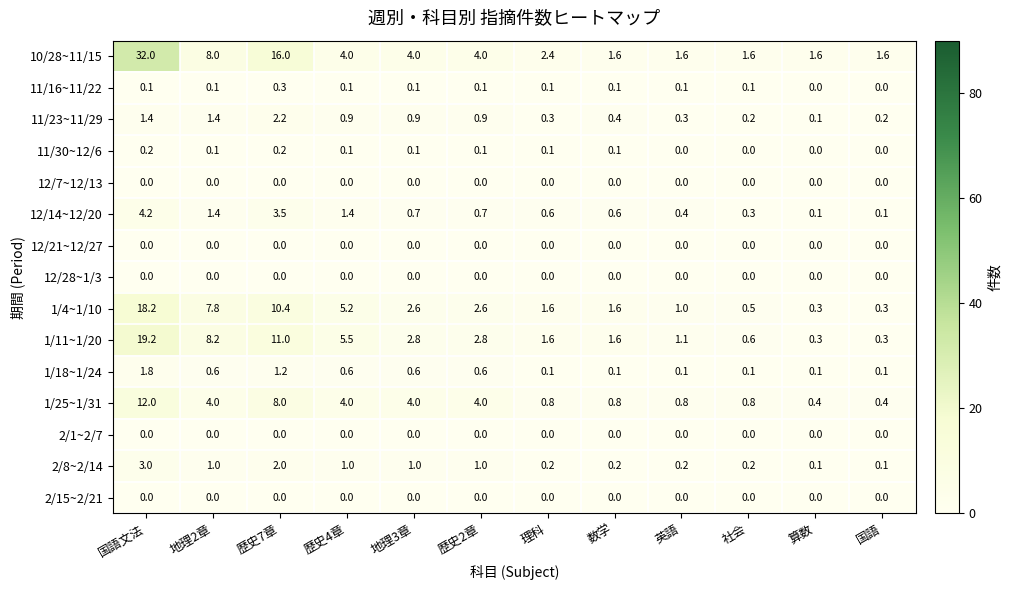

What is the sum of all 10/28~11/15 values?

78.4